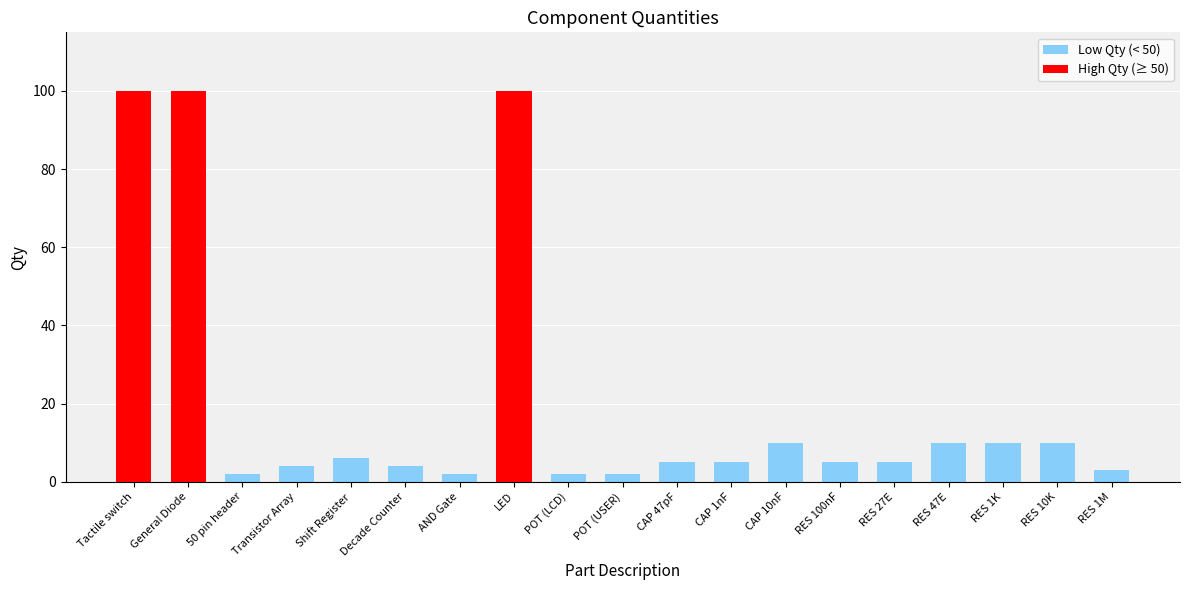

Between RES 1M and POT (USER), which is larger?

RES 1M